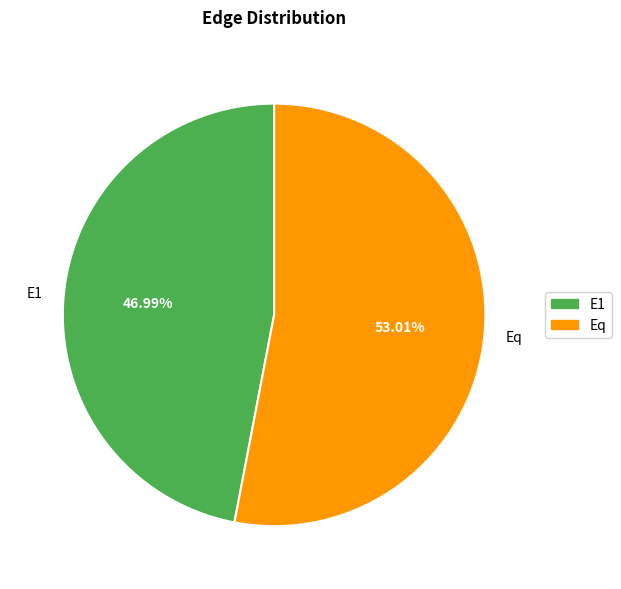

What percentage is NOT represented by Eq?

47.0%